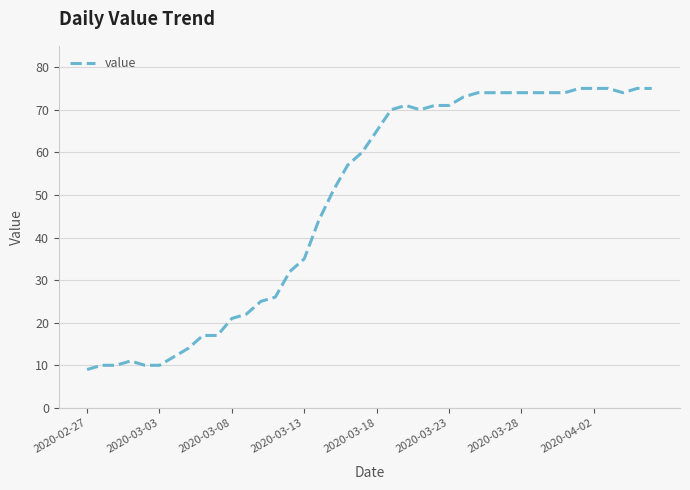

What is the maximum value shown in the chart?

75